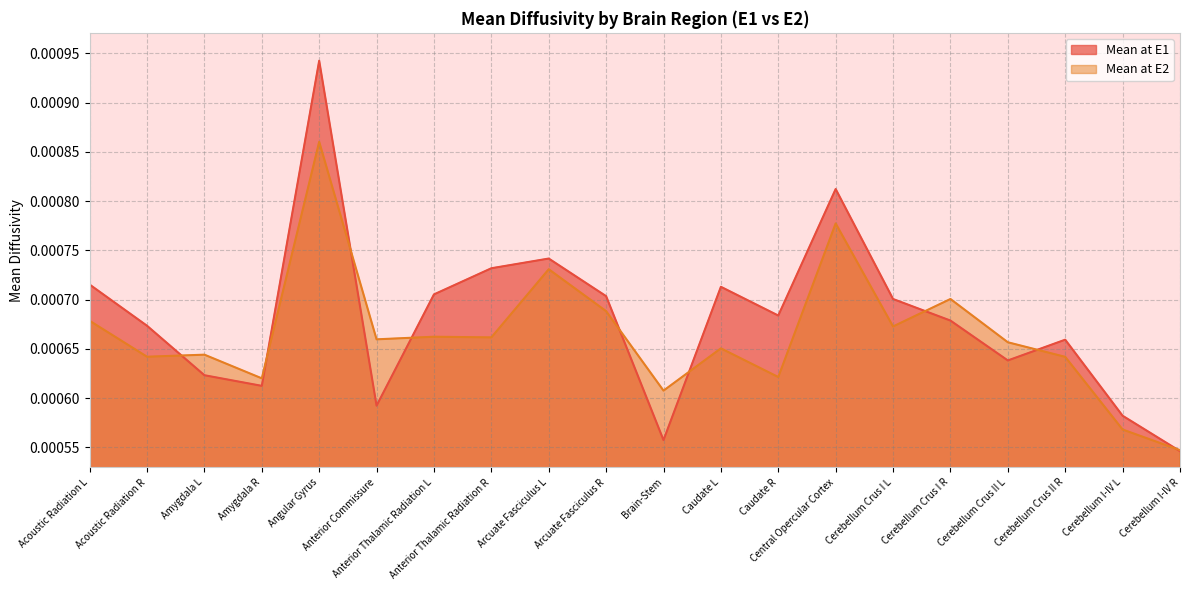

True or false: Mean at E2 and Mean at E1 cross at least once.

True